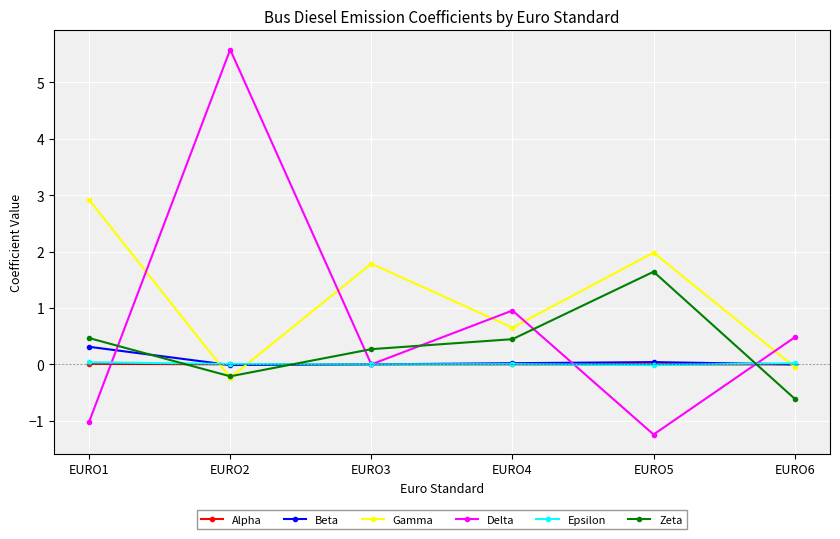

What is the difference between the second highest and minimum values in the Delta series?

2.2